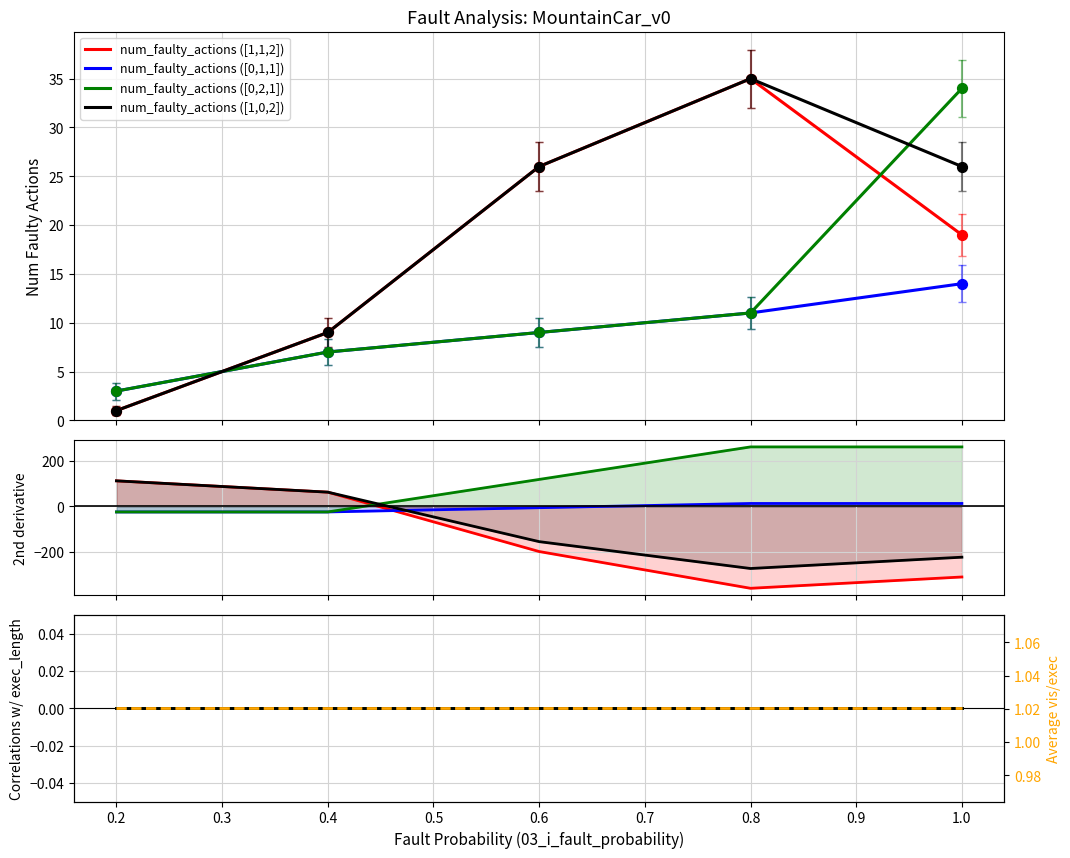

Which series has the widest spread of Y values?

06_O_num_faulty_actions ([1,1,2])